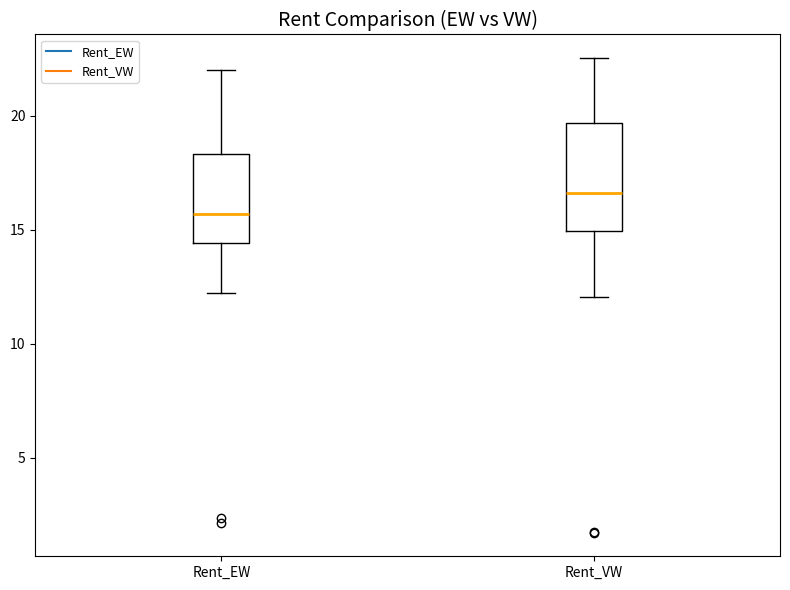

Which box is the tallest, from its lower edge to its upper edge?

Rent_VW